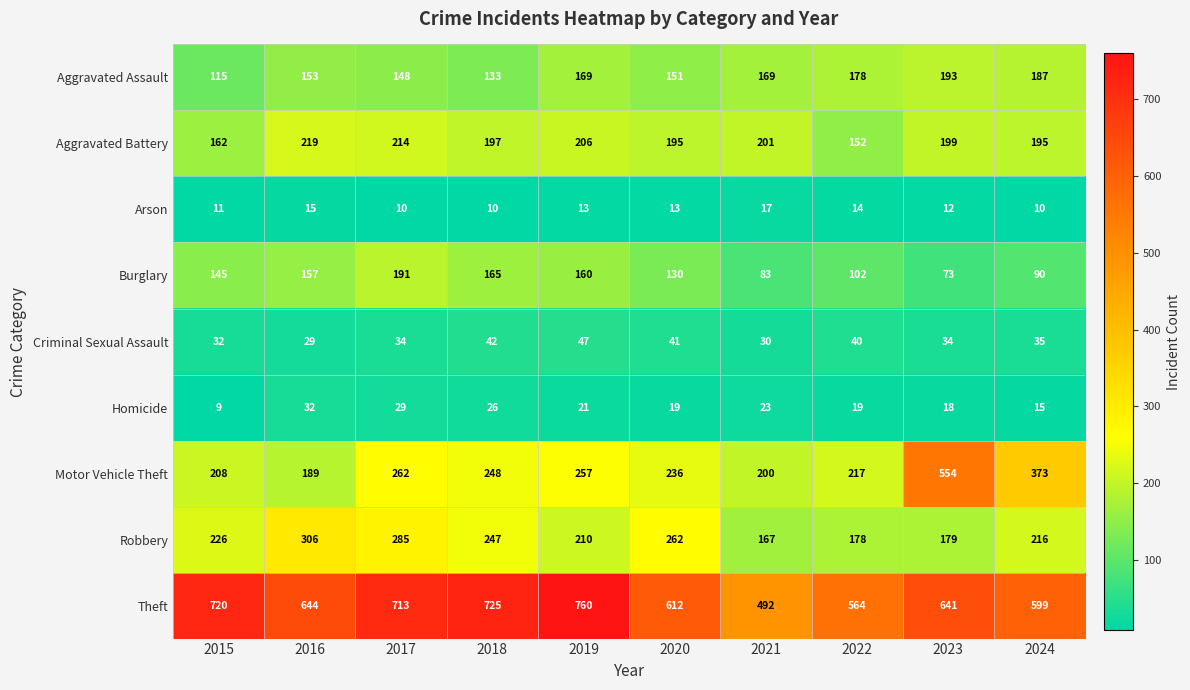

Which series has the largest total across all categories?

Theft